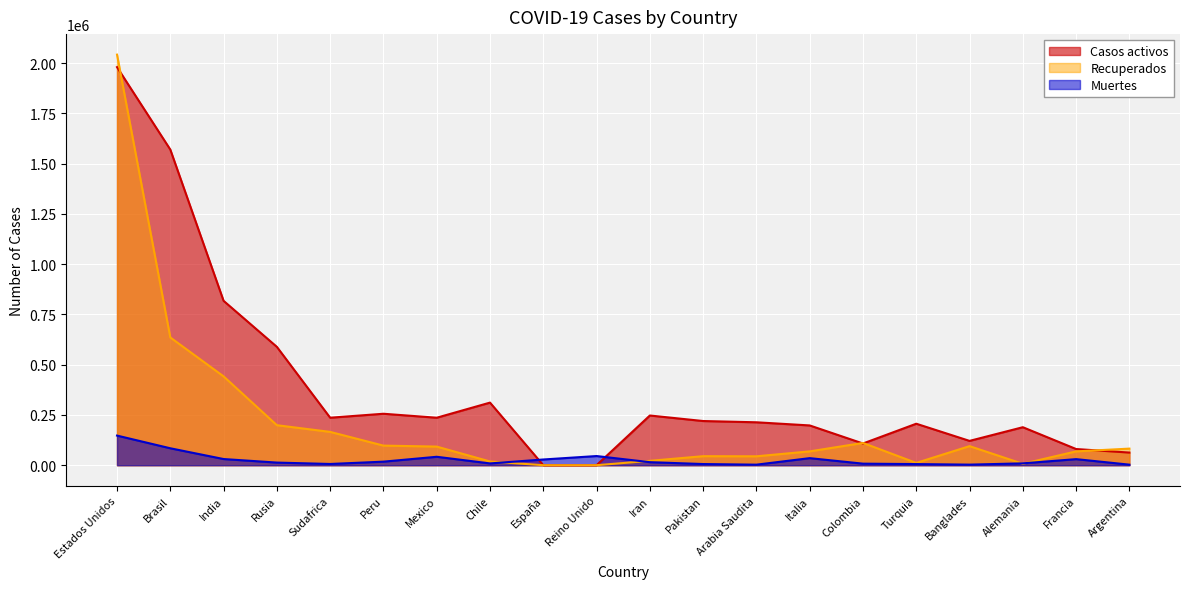

How many data points in Recuperados are above 82510?

9